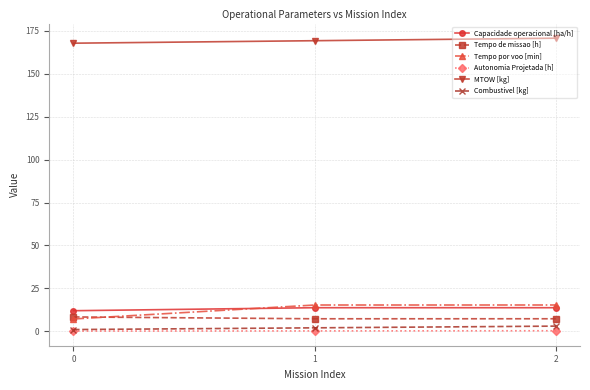

What is the maximum value shown in the chart?

170.8